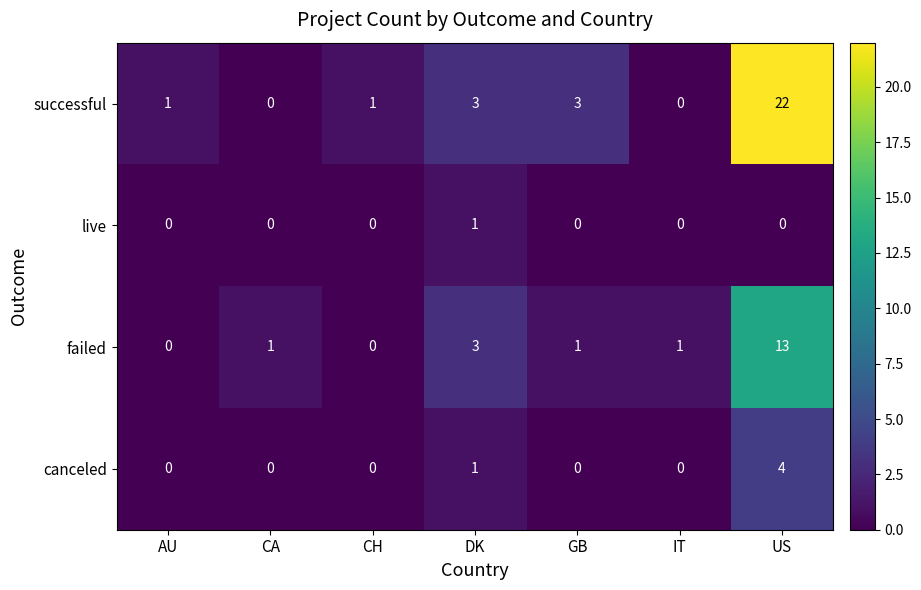

What is the maximum value shown in the chart?

22